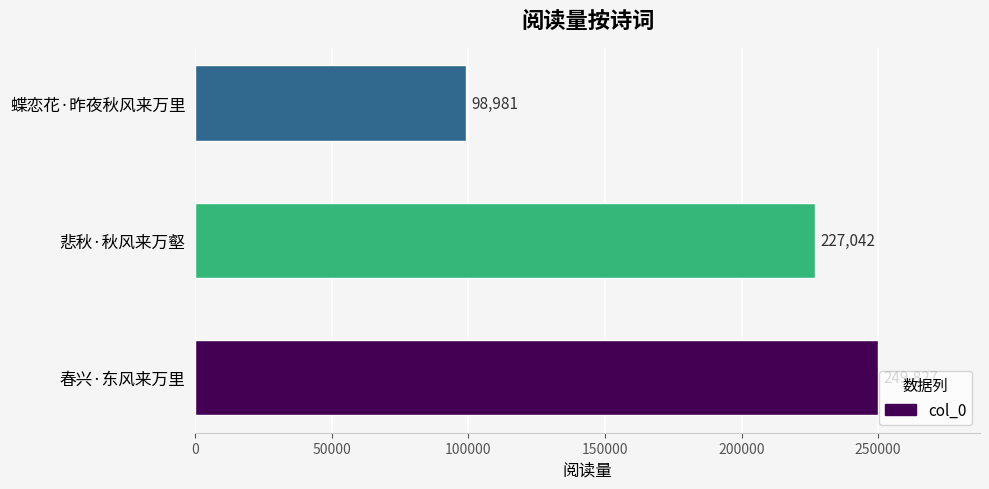

What is the ratio of the value at 春兴·东风来万里 to the value at 悲秋·秋风来万壑?

1.1